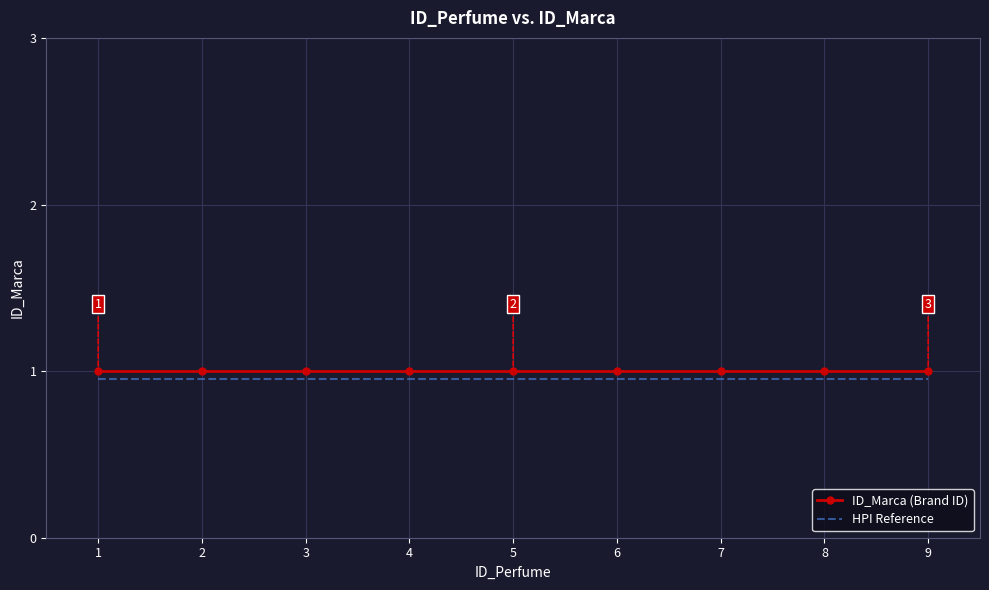

True or false: ID_Marca (Brand ID) and HPI Reference cross at least once.

False